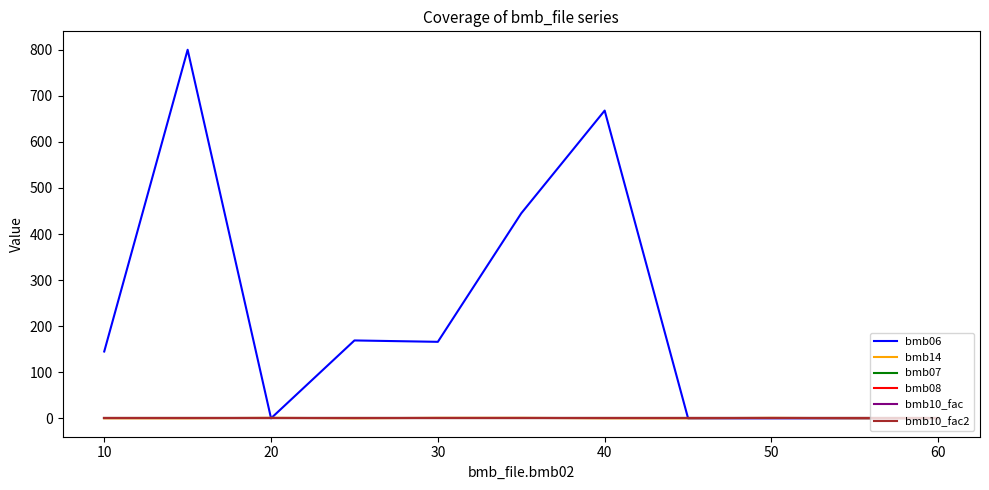

Does the chart have visible grid lines?

No